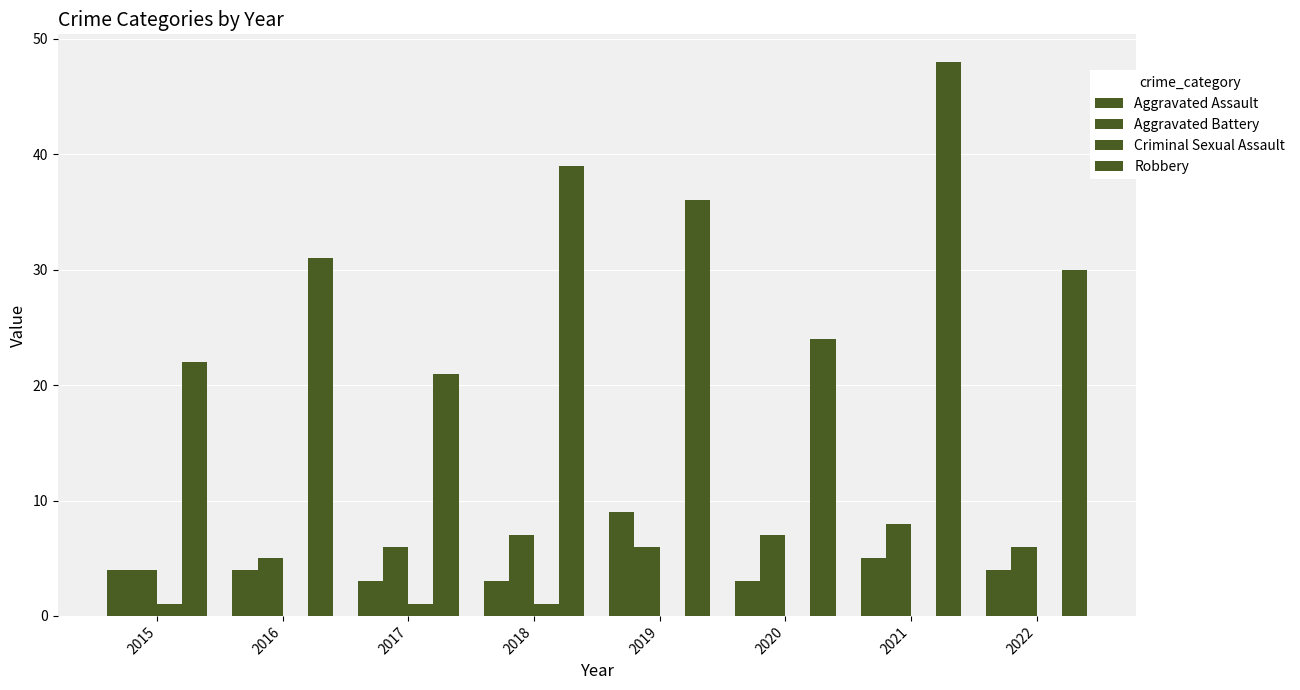

At which label does Robbery reach its minimum?

2017